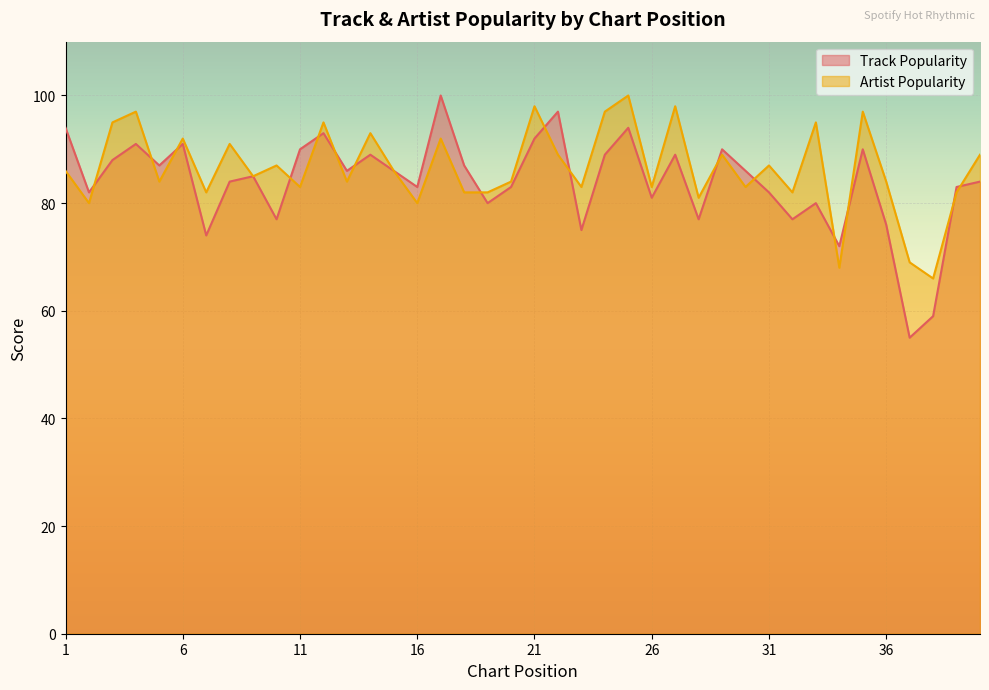

Between 25 and 40, which is larger?

25